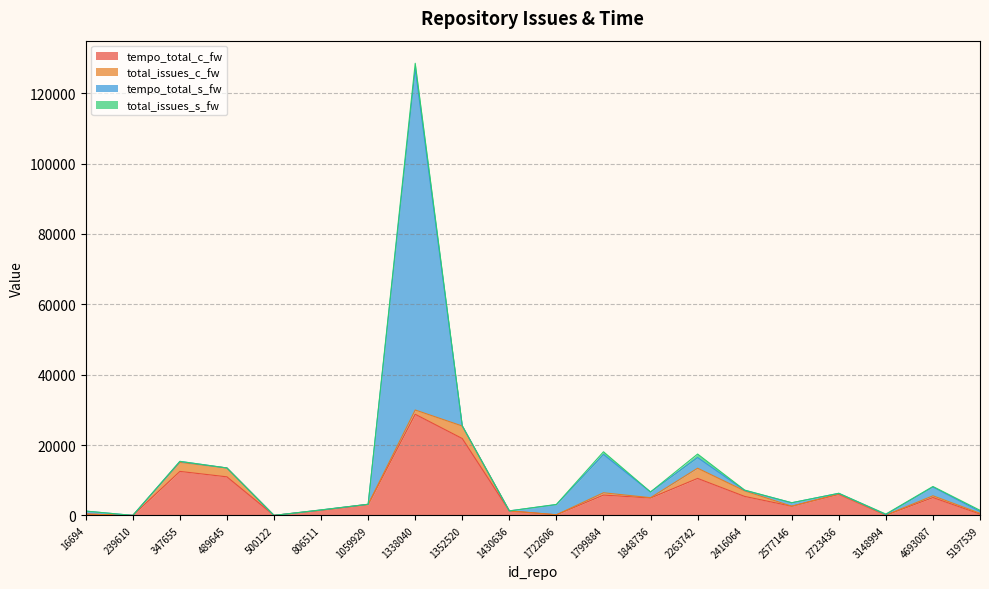

At which category is the sum across all series the highest?

1338040